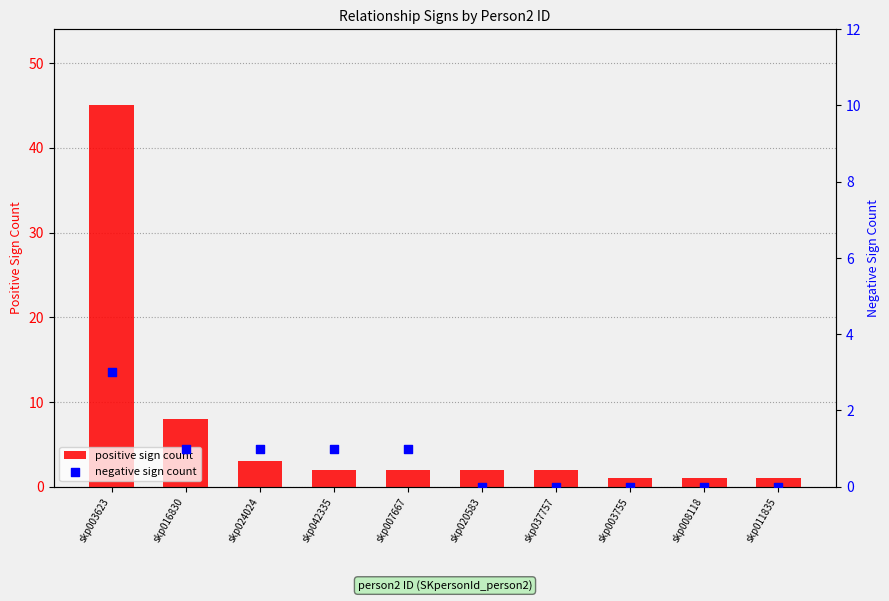

What is the total value across all series at skp011835?

1